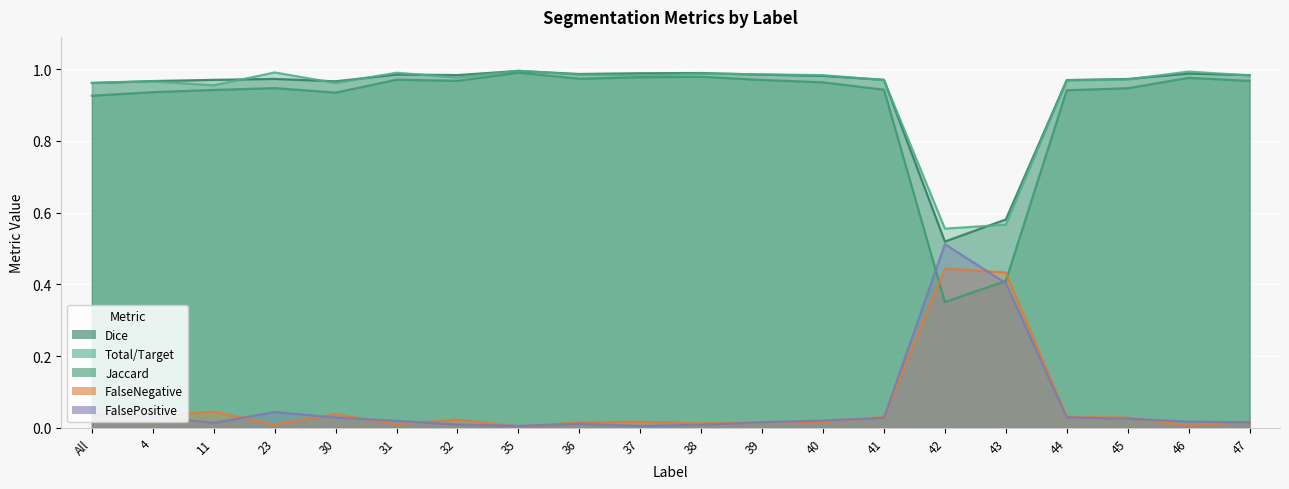

Read the Total/Target value at 41.

1.0